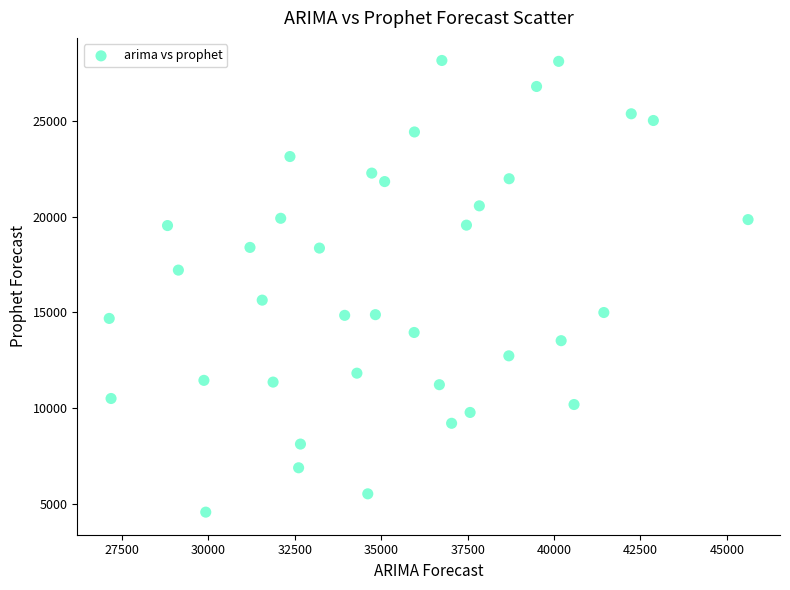

What is the range of X values (max minus min)?

18486.7